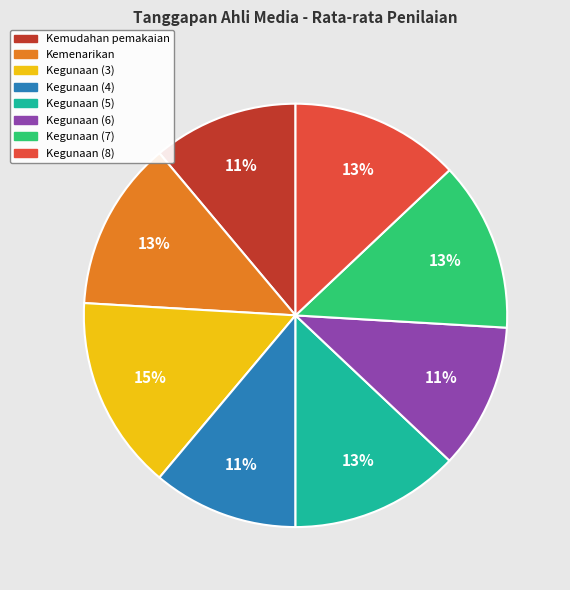

To the nearest percent, what is the average slice percentage?

12%